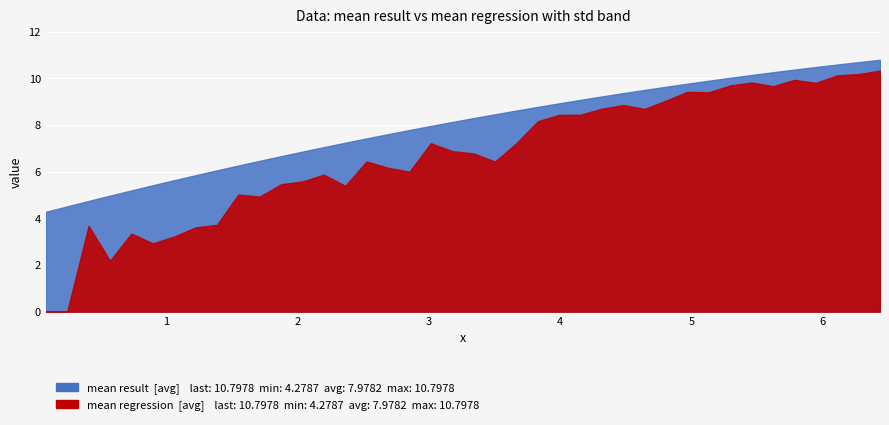

Is the value of mean result at 8 greater than the value of mean regression at 35?

No